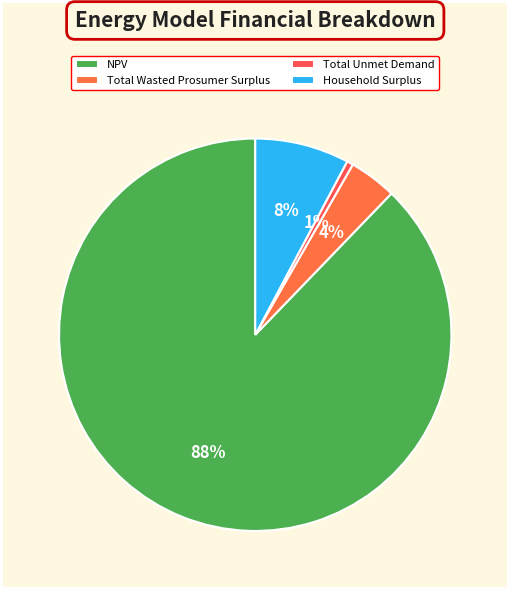

True or false: NPV accounts for 76% of the total.

False